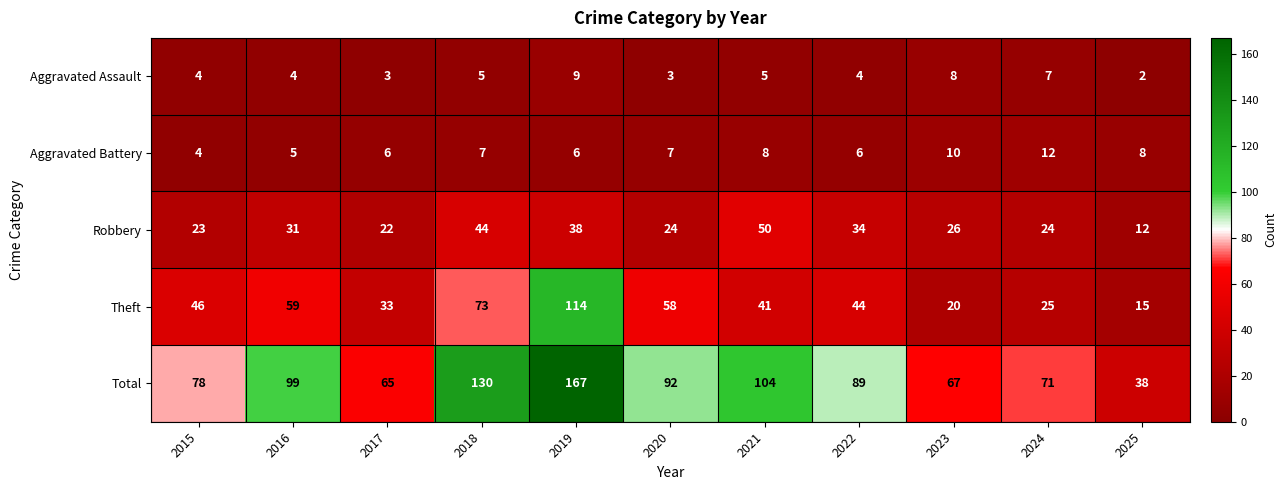

What is the average value of the Robbery series?

30